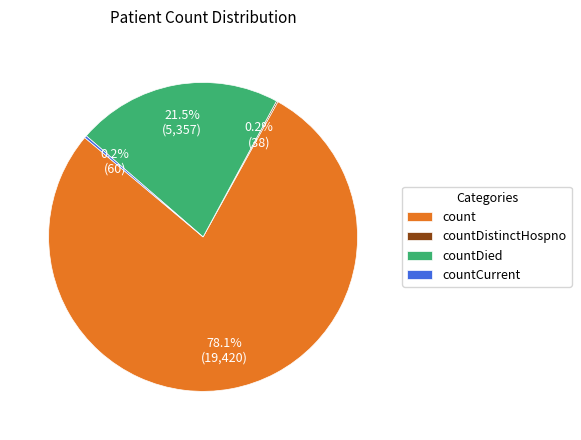

Between count and countDied, which is larger?

count